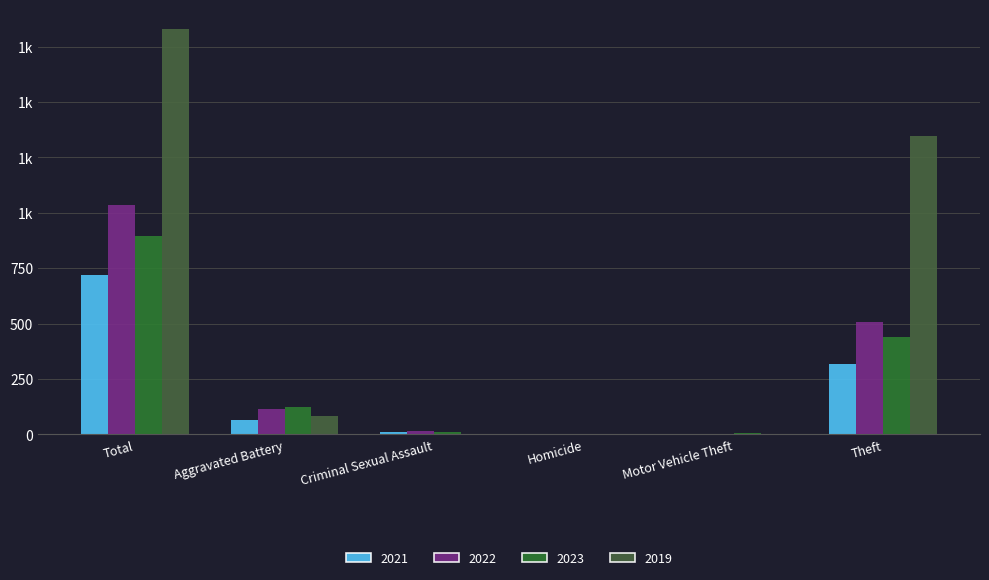

Which label corresponds to the largest value in the chart?

Total